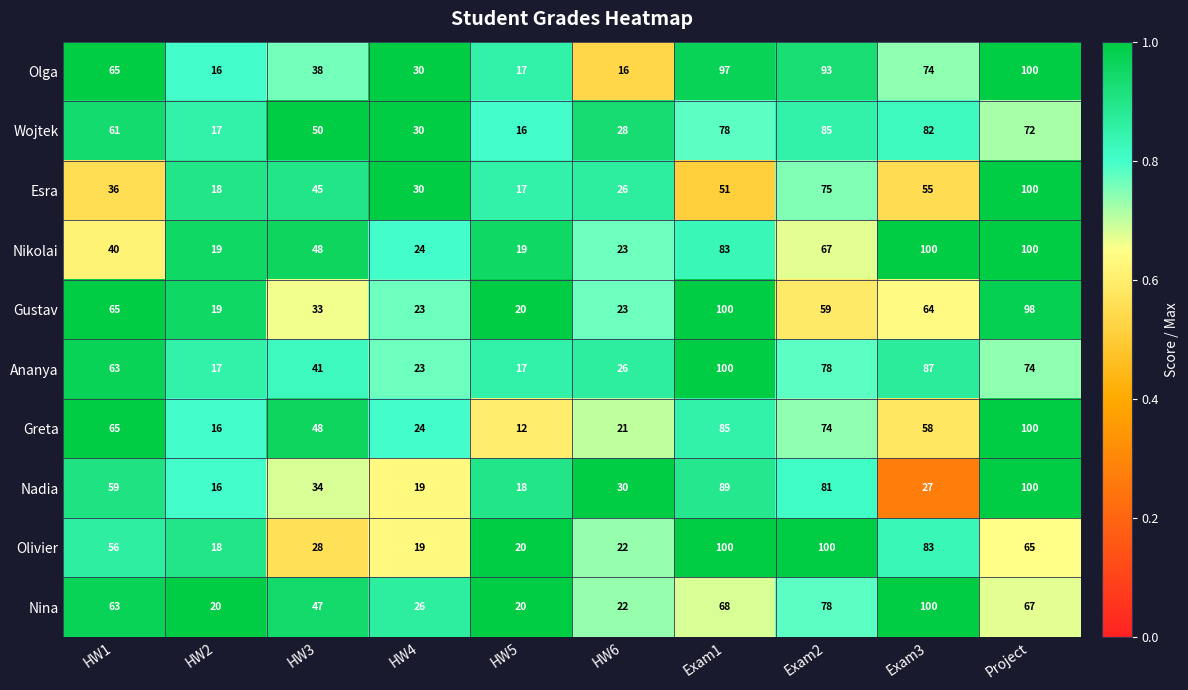

What is the minimum value for Esra?

17